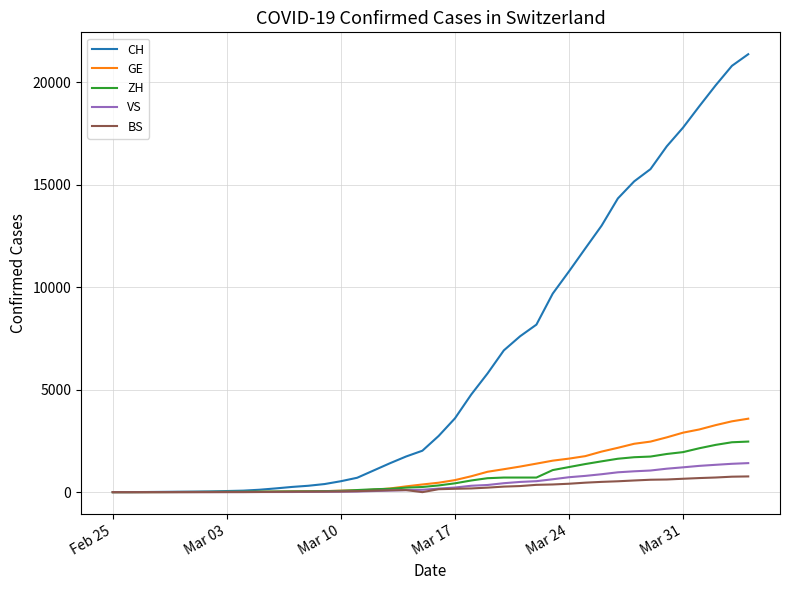

Which series has the largest range (max minus min)?

CH